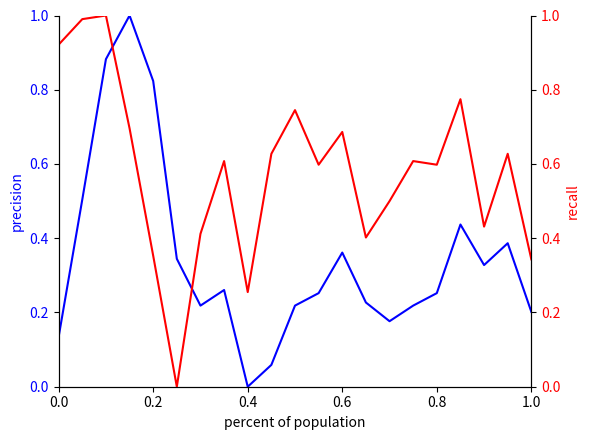

True or false: recall has more than 0 interior local peaks.

True